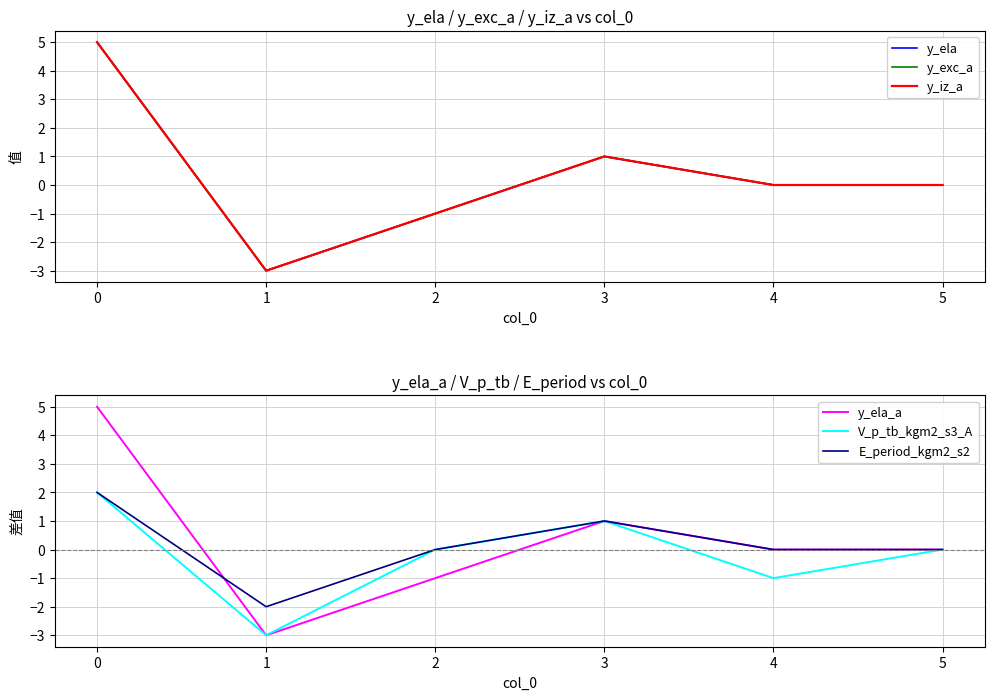

Rank the series by their maximum value, from highest to lowest.

y_ela, y_exc_a, y_iz_a, y_ela_a, V_p_tb_kgm2_s3_A, E_period_kgm2_s2